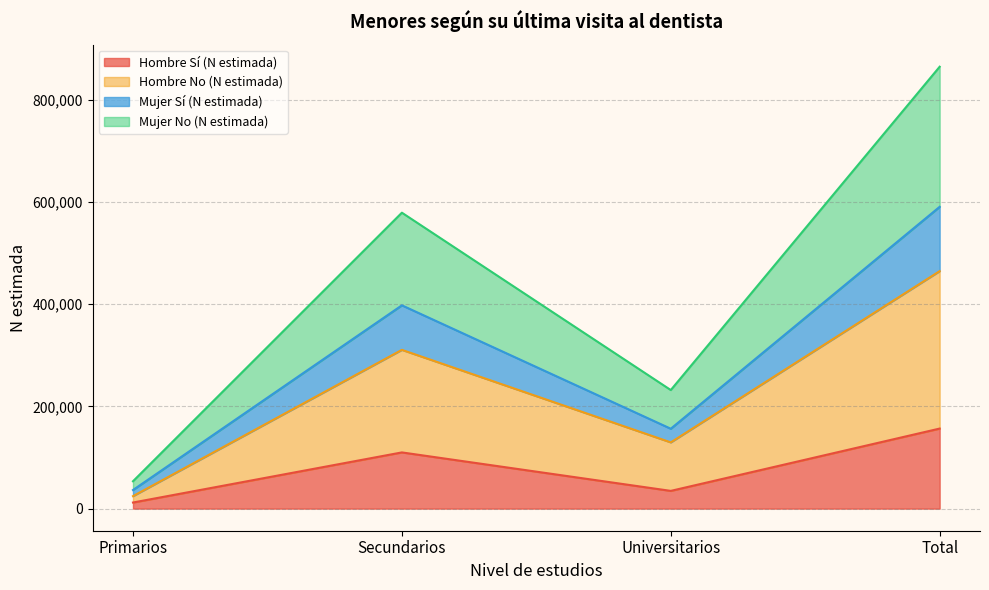

The value of Hombre Sí (N estimada) at Universitarios is 34725. True or false?

True